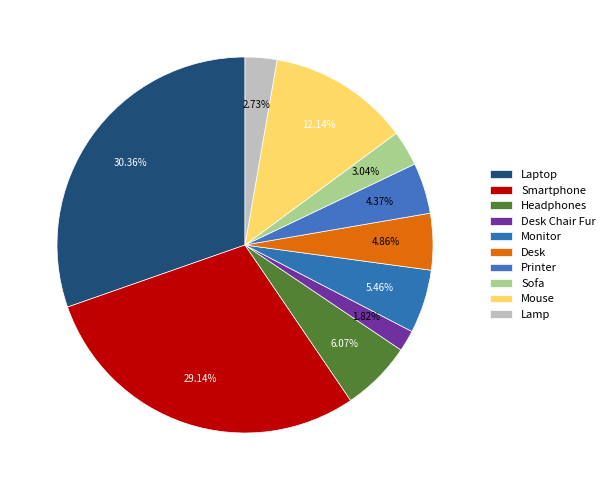

What is the total percentage of Desk Chair Fur and Headphones?

7.9%